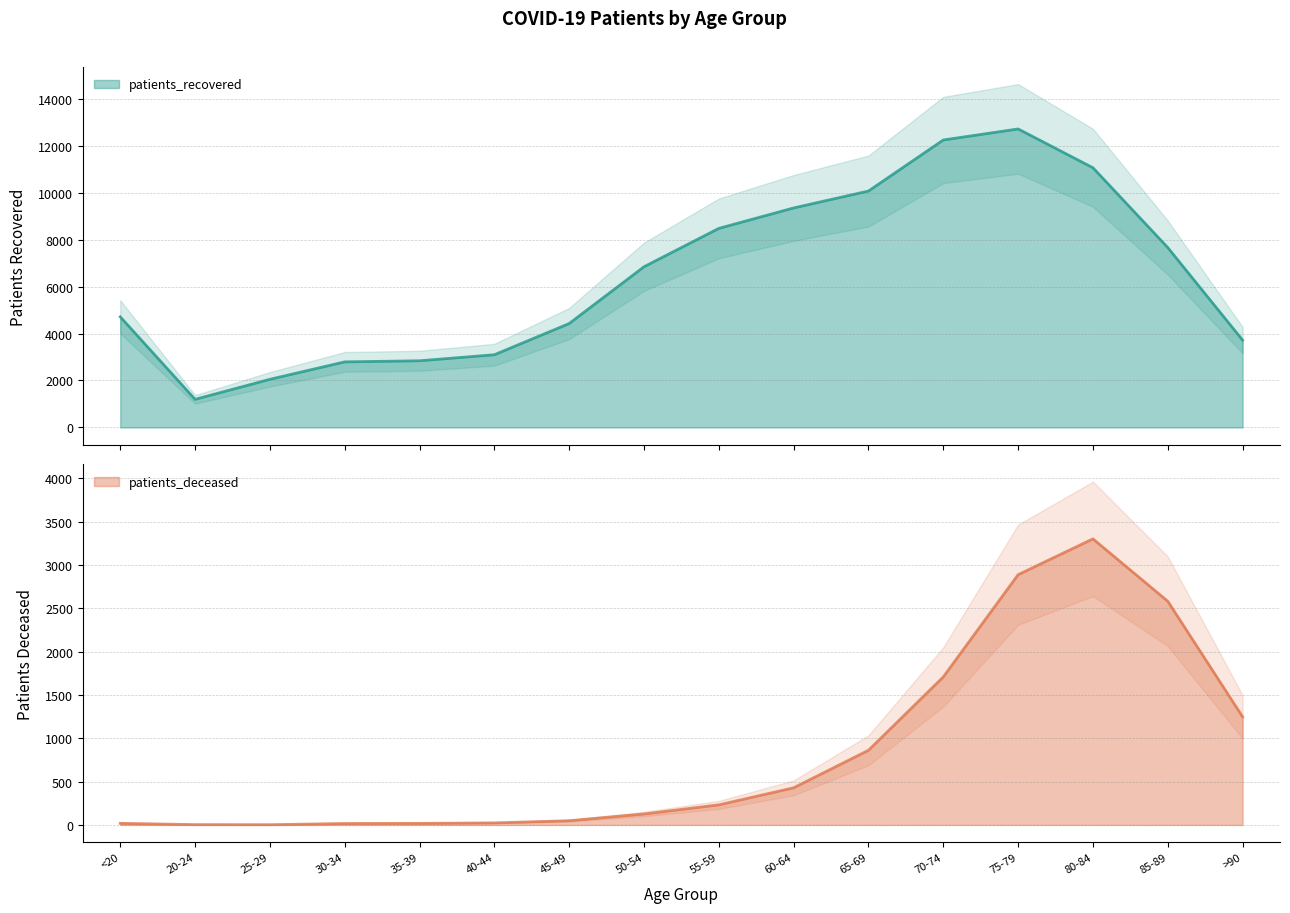

What position from the left is 35-39?

5